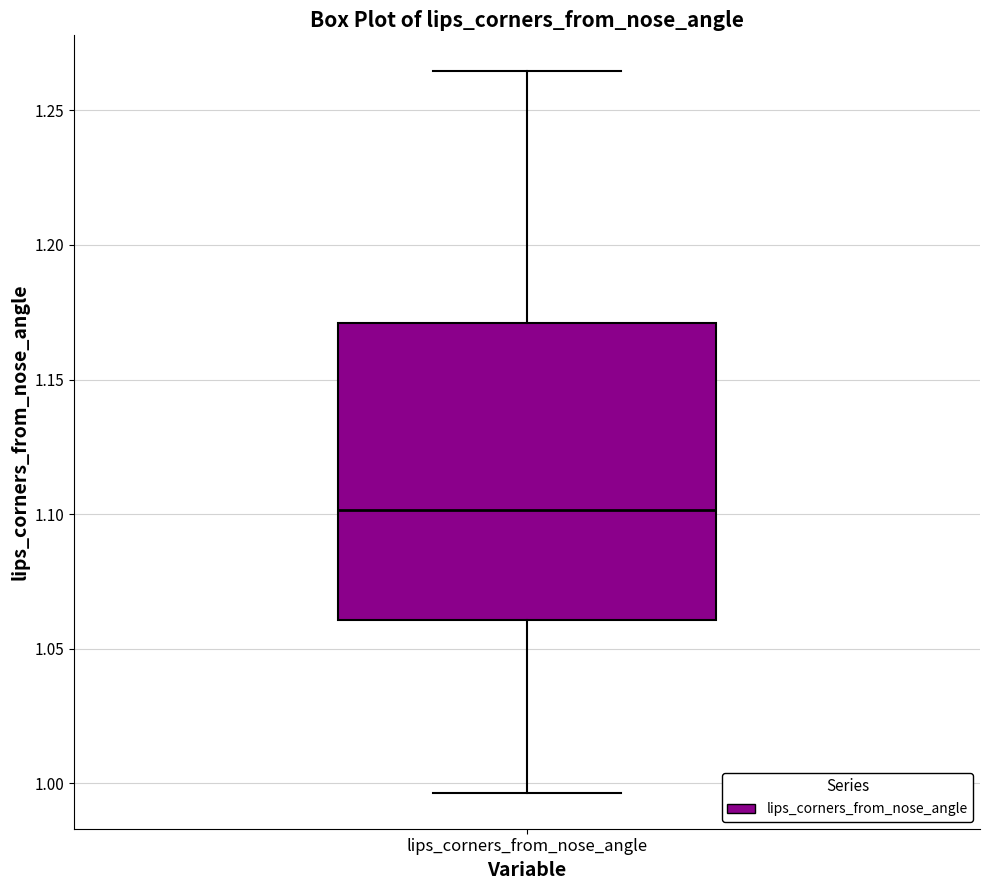

Transcribe this box plot: give where the median line is, the range the box spans, and where the two whiskers end, as read against the y-axis. The values are not printed on the chart, so give them approximately, as read against the axis.

median 1.100, box 1.060 to 1.170, whiskers 0.995 to 1.265